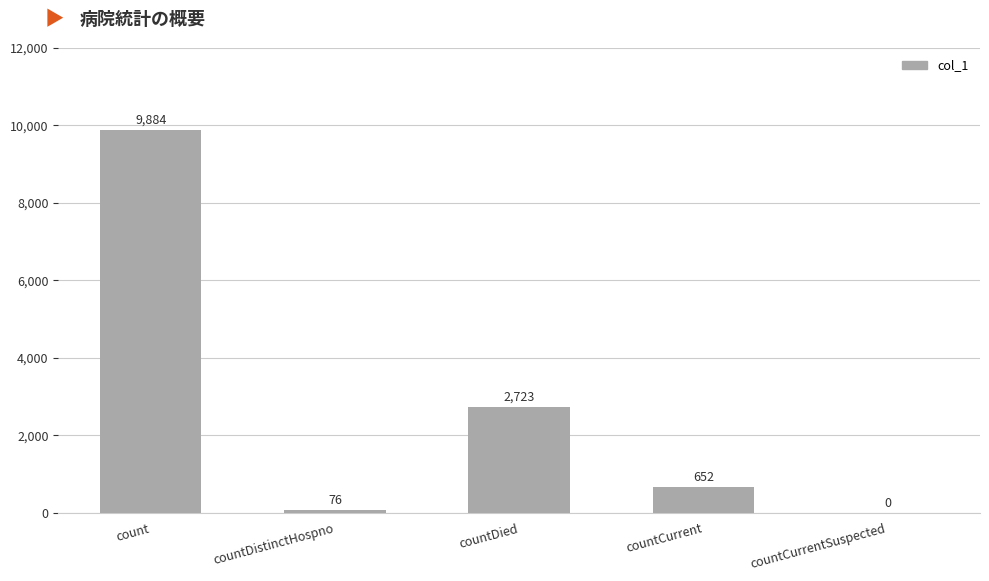

Is it true that the value at countCurrentSuspected is 0?

True